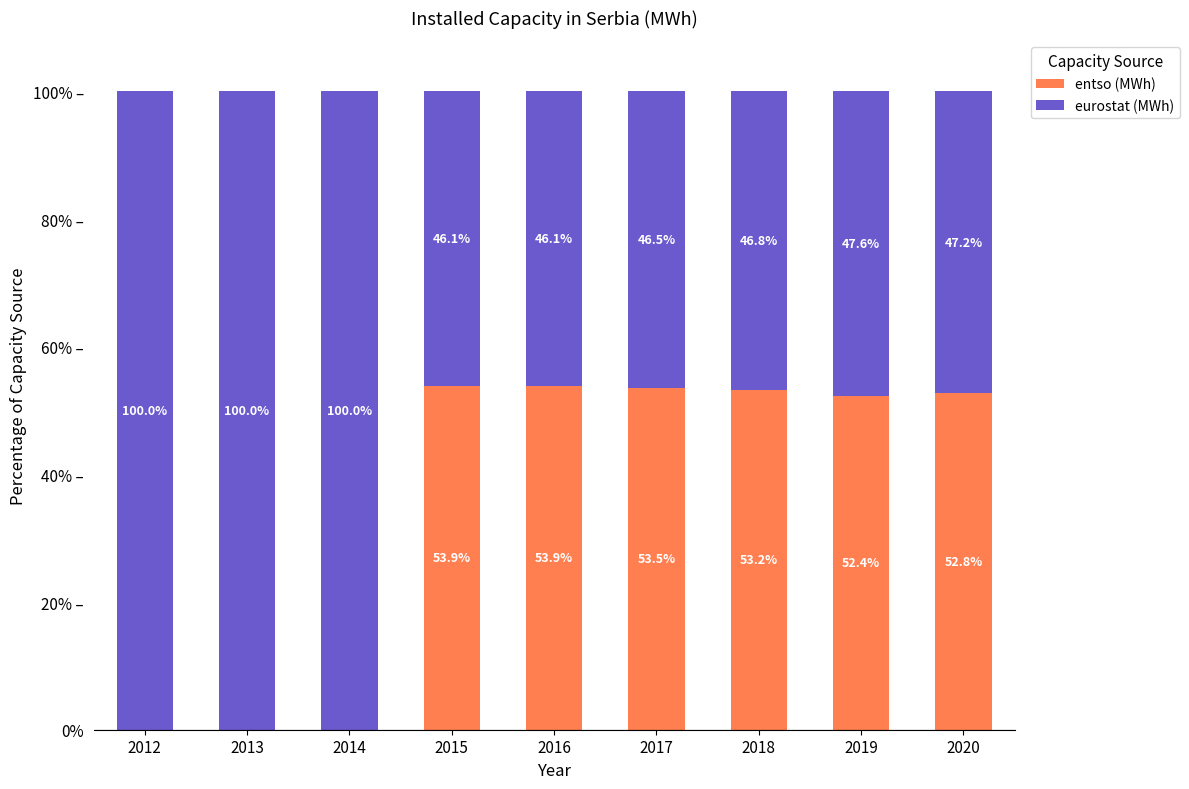

Are the bars horizontal?

No